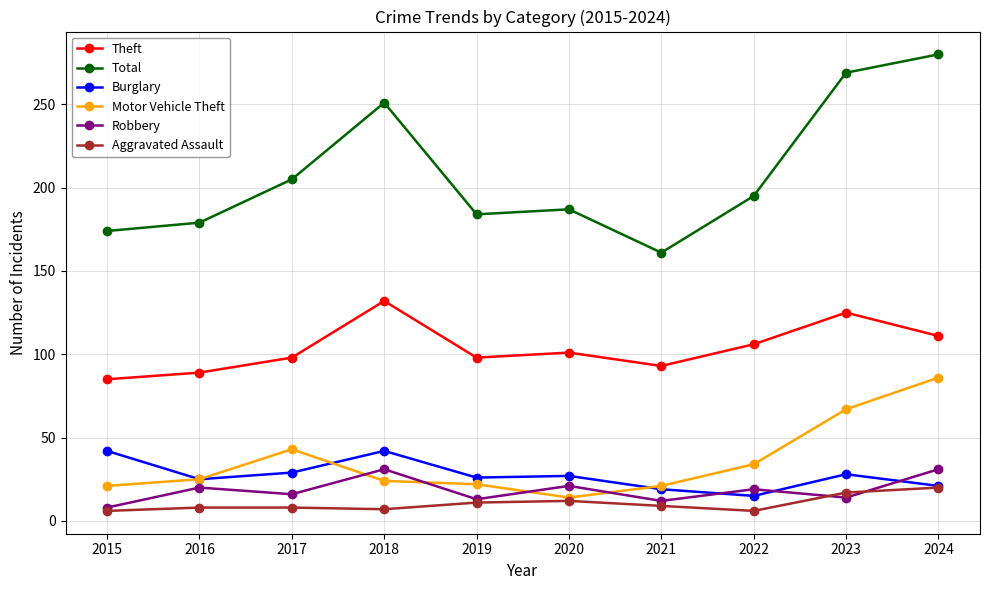

What is the total value across all series at 2019?

354